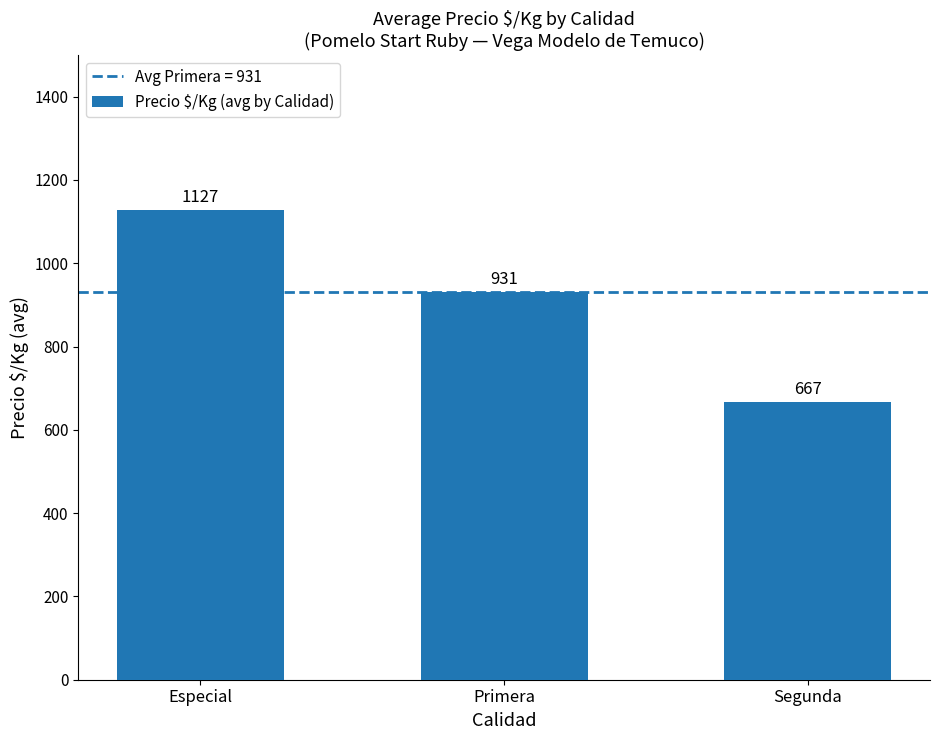

How many values are between 667 and 1127?

3